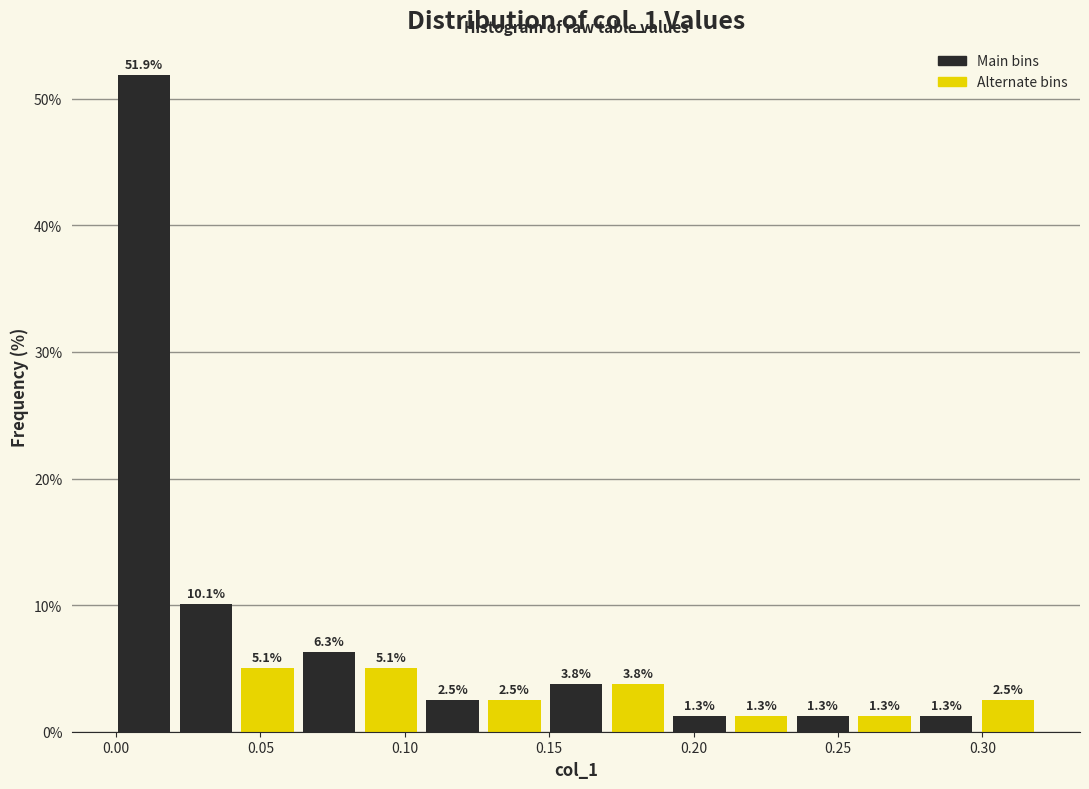

Reading left to right, transcribe this chart: for each bar, give the range it covers on the x-axis and its height. The bar edges are not printed on the chart, so give them approximately, as read against the axis.

0.000 to 0.020: 51.9
0.020 to 0.040: 10.1
0.040 to 0.065: 5.1
0.065 to 0.085: 6.3
0.085 to 0.105: 5.1
0.105 to 0.125: 2.5
0.125 to 0.150: 2.5
0.150 to 0.170: 3.8
0.170 to 0.190: 3.8
0.190 to 0.215: 1.3
0.215 to 0.235: 1.3
0.235 to 0.255: 1.3
0.255 to 0.275: 1.3
0.275 to 0.300: 1.3
0.300 to 0.320: 2.5